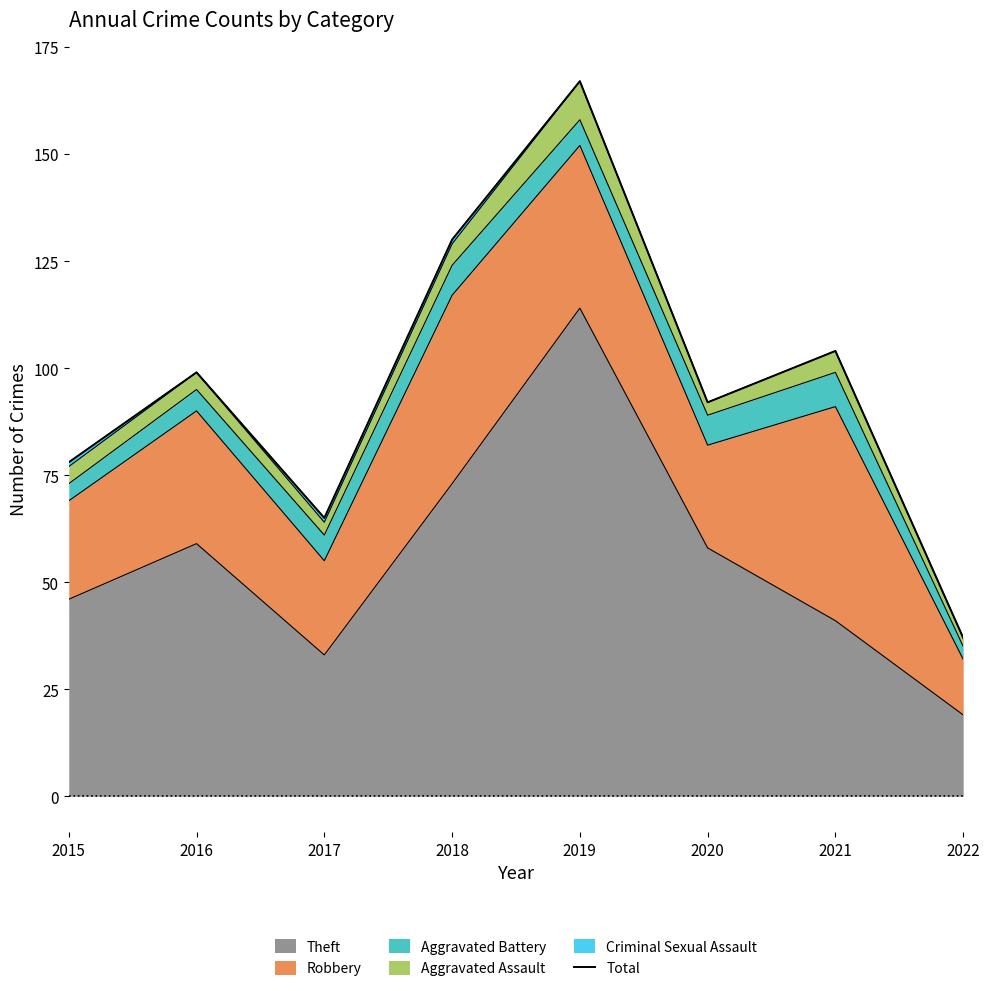

What is the change in value from 2015 to 2019?

+89